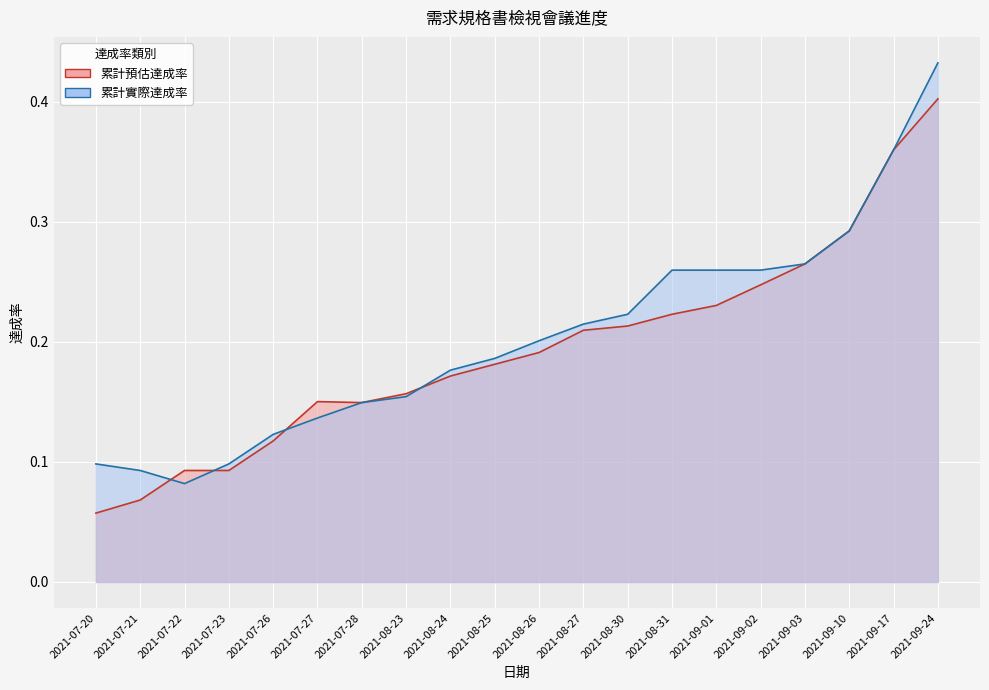

What is the total value across all series at 2021-08-23?

0.3